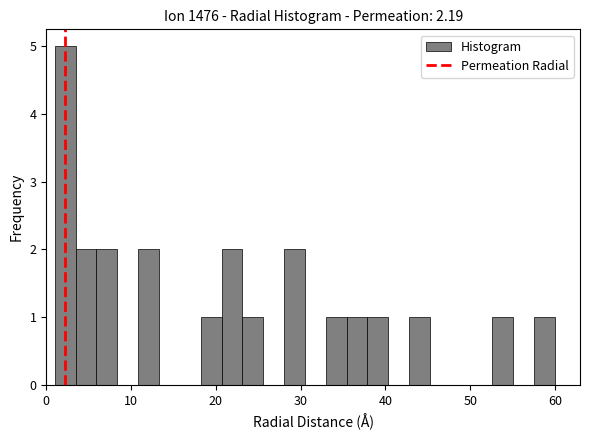

Read against the x-axis, roughly where is the centre of the tallest bar?

2